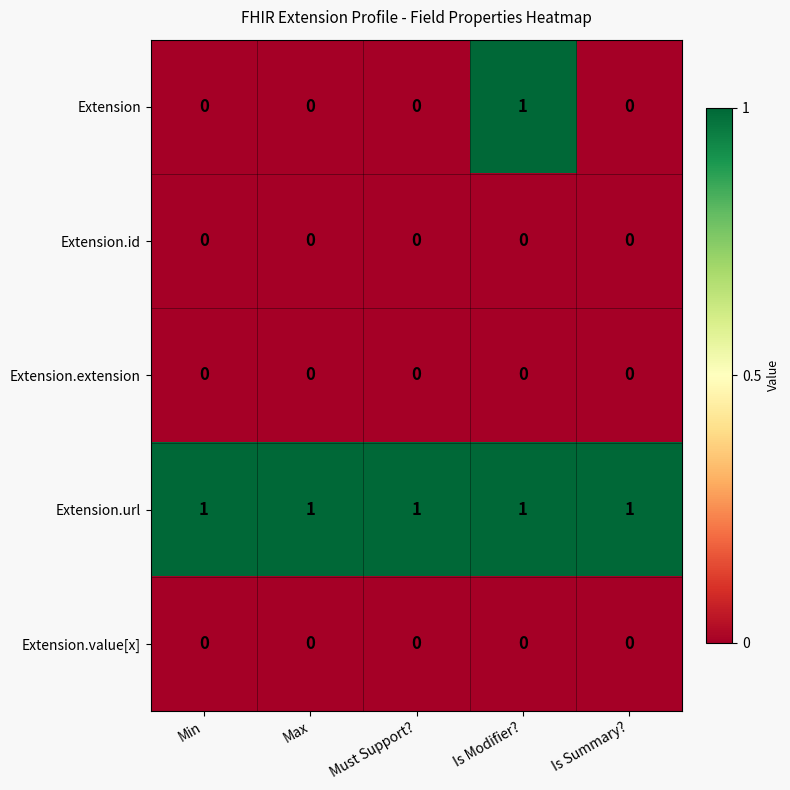

How many series are shown in this chart?

5